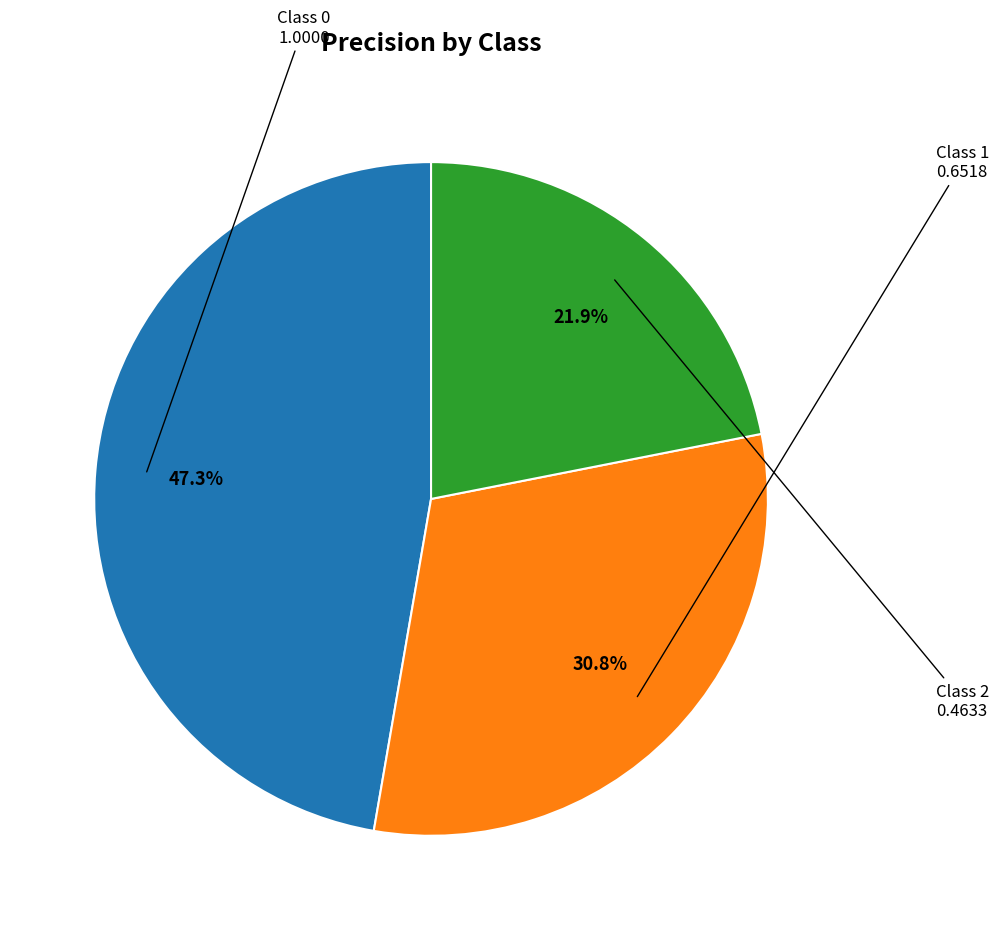

Does any single category account for the majority?

No